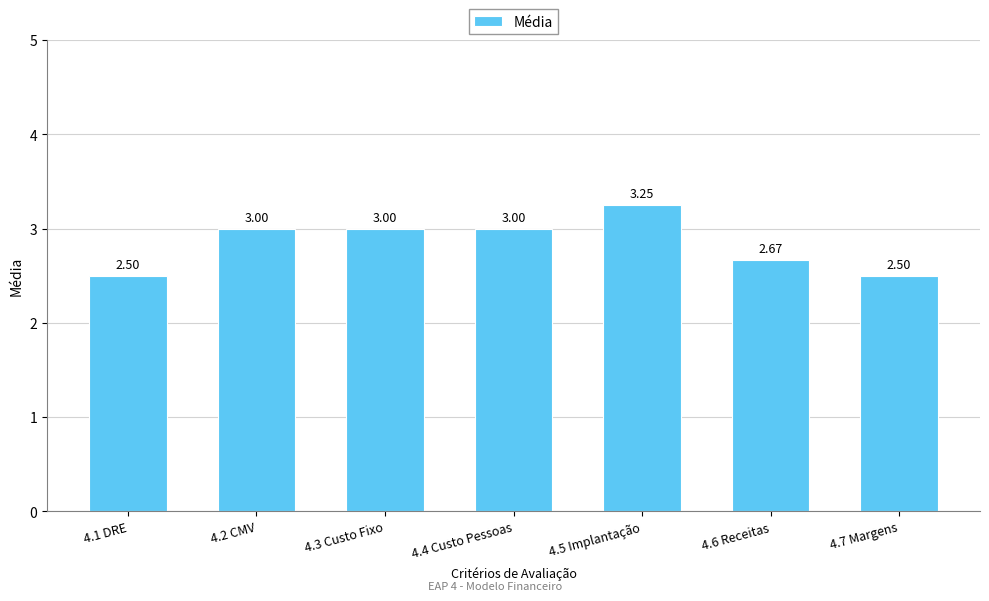

What is the difference between the values at 4.5 Implantação and 4.6 Receitas?

0.6